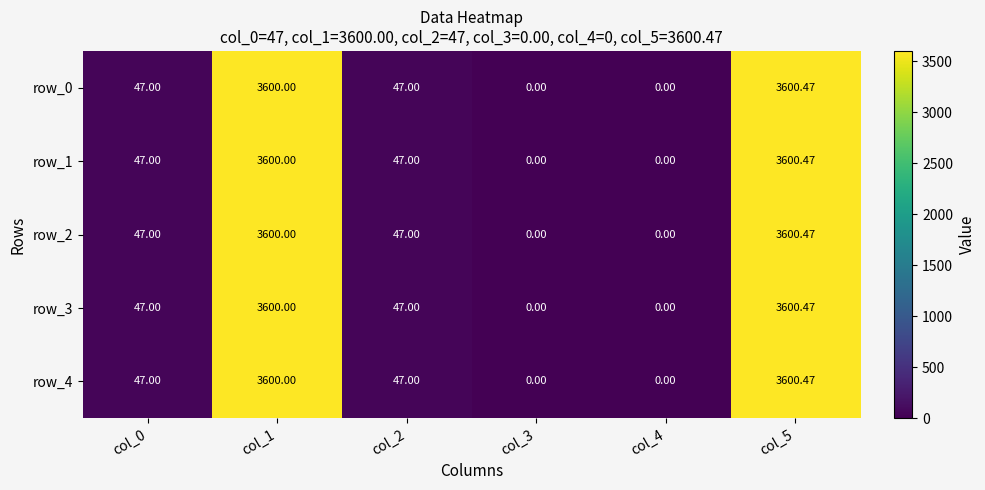

How many positive values does the row_2 series have?

4